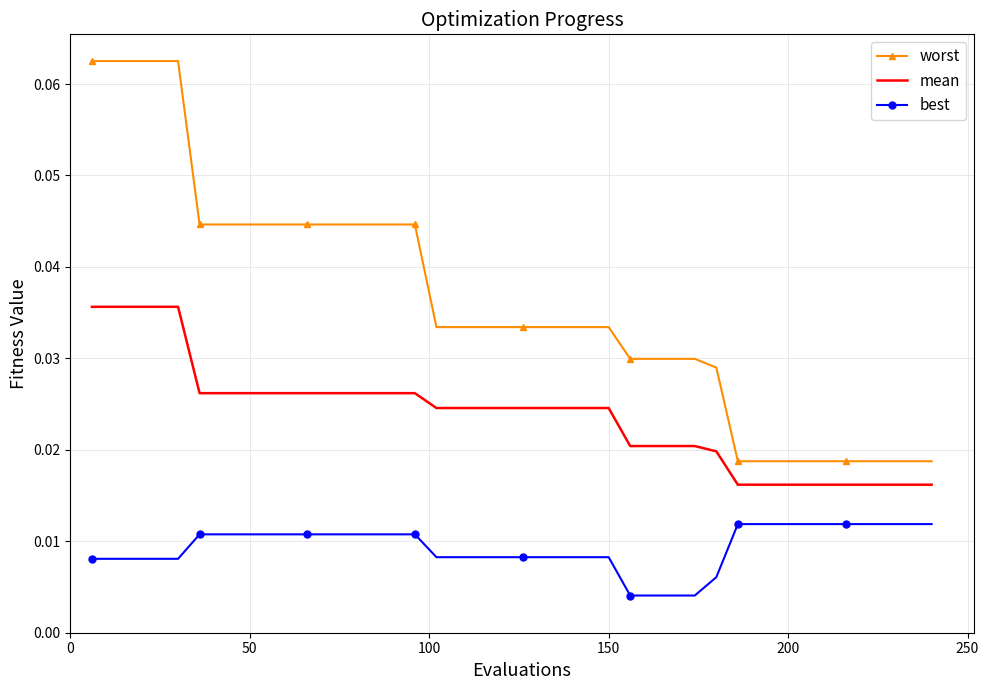

True or false: worst and best cross at least once.

False